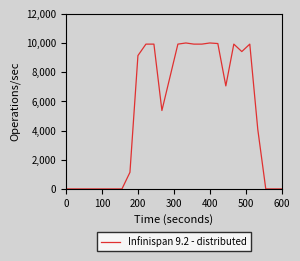

Does the chart display data point markers on the line(s)?

No